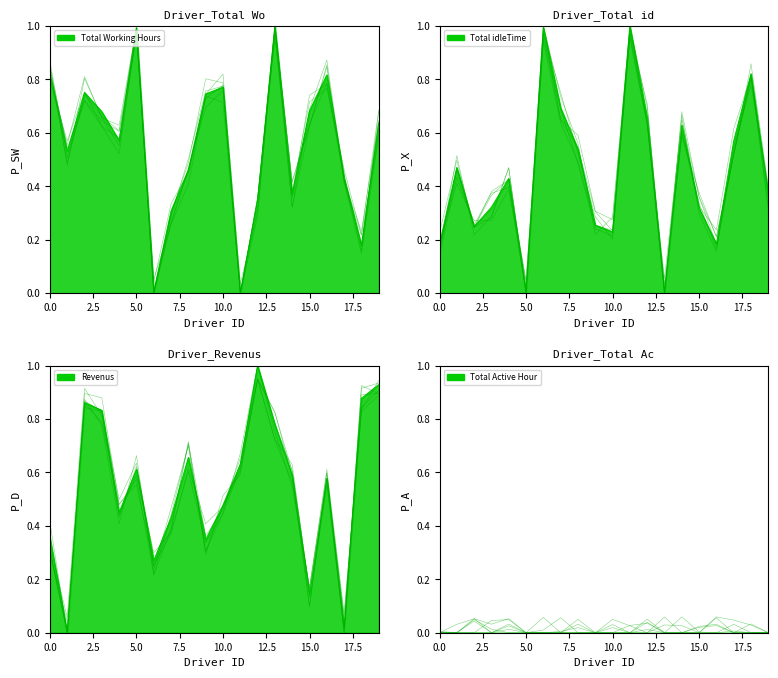

The Revenus series shows 0.1 at 15. True or false?

True